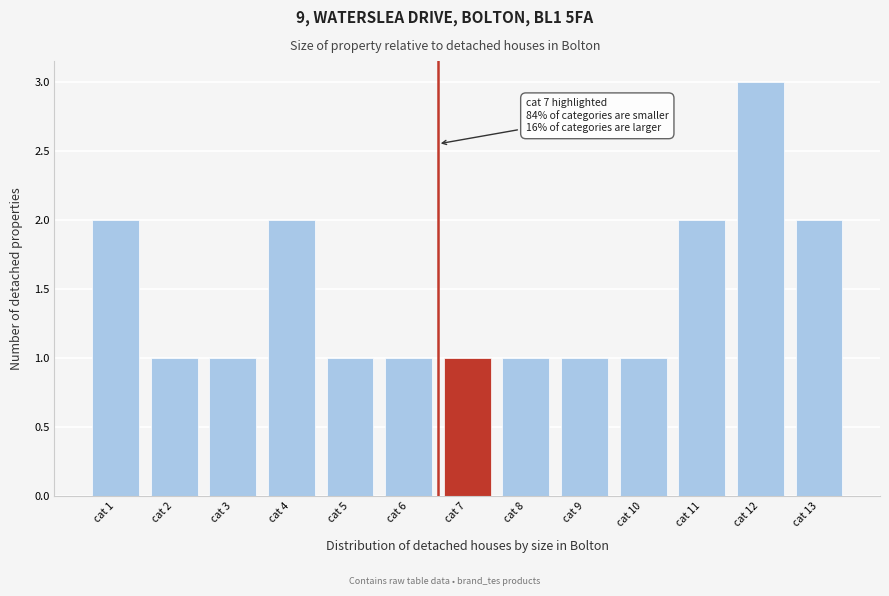

Reading left to right, transcribe all the data shown in this chart.

2	1	1	2	1	1	1	1	1	1	2	3	2